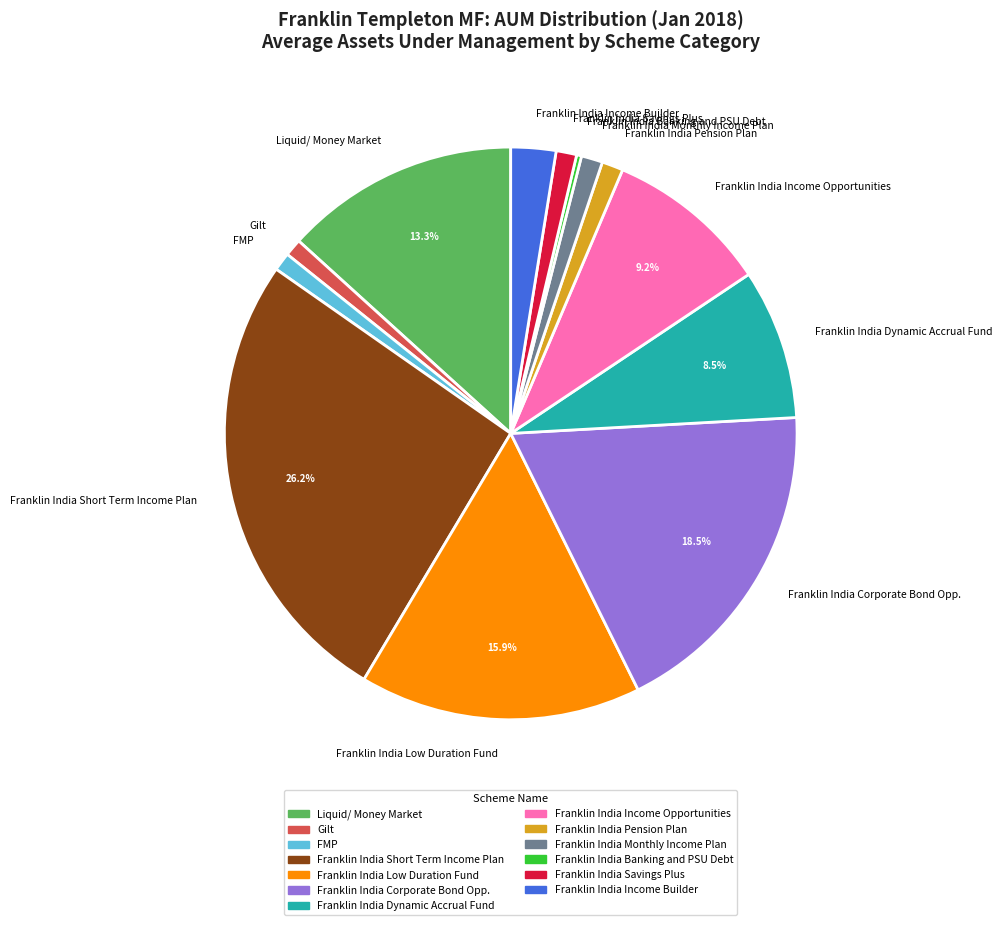

Is the sum of Franklin India Income Opportunities and FMP greater than half?

No